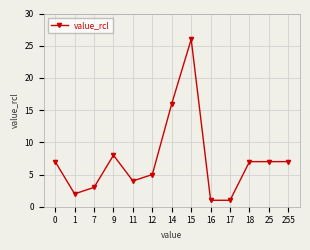

Between 7 and 9, which is larger?

9